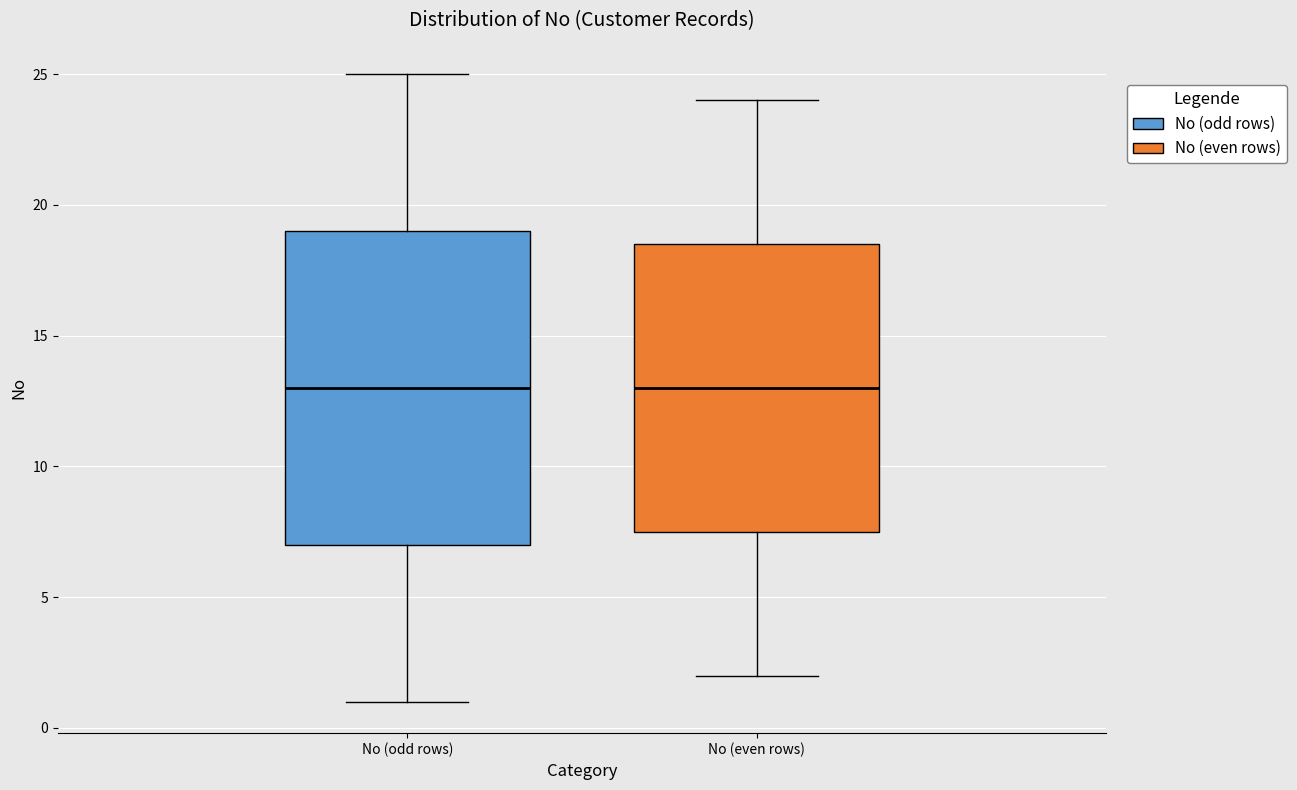

Reading left to right, read every box against the y-axis: the position of its median line, the range the box covers, and the ends of its whiskers. The values are not printed on the chart, so give them approximately, as read against the axis.

No (odd rows): median 13.0, box 7.0 to 19.0, whiskers 1.0 to 25.0
No (even rows): median 13.0, box 7.5 to 18.5, whiskers 2.0 to 24.0